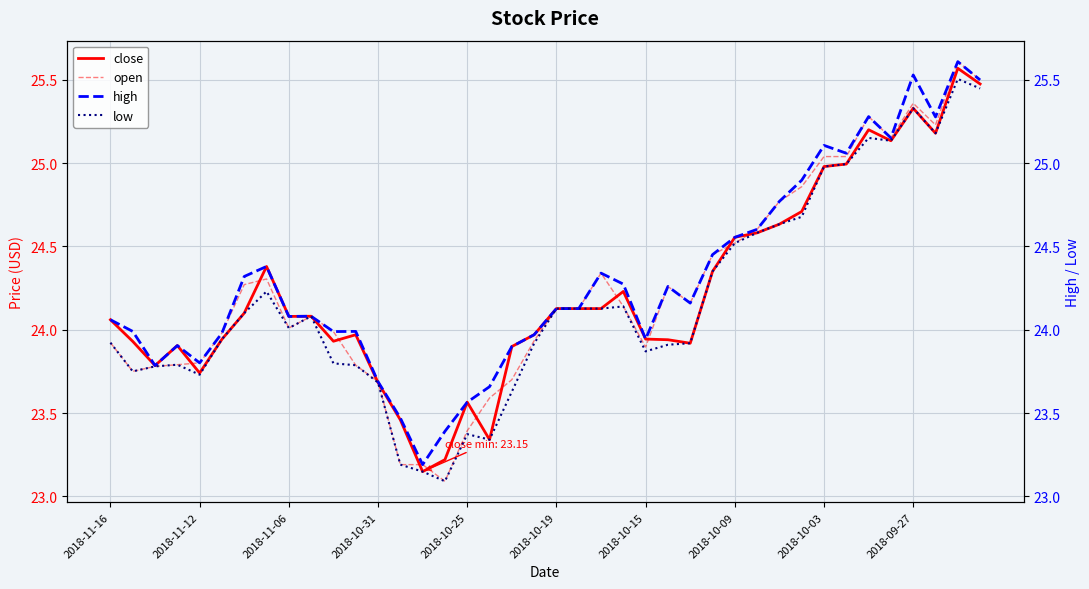

Is this an area chart (filled region under the line)?

No